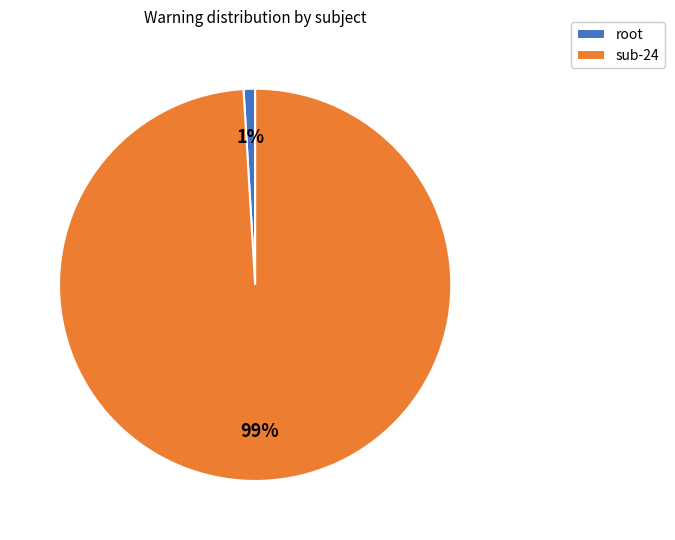

To the nearest percent, what is the average slice percentage?

50%